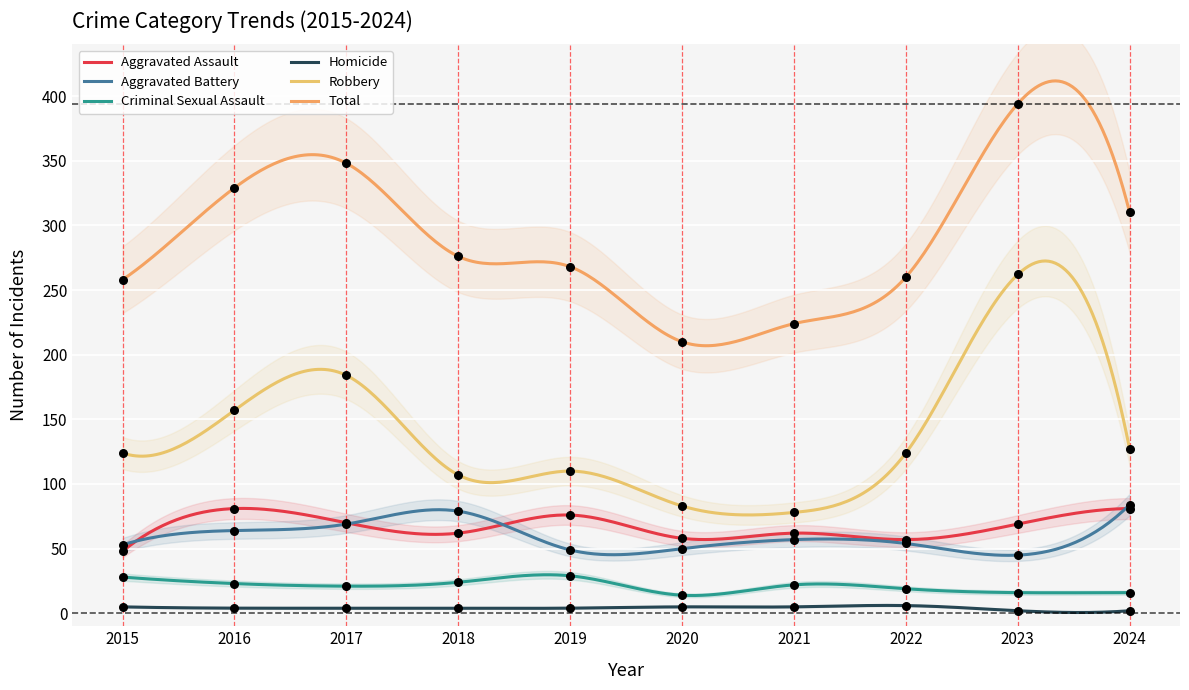

What are all the series names shown in the legend?

Aggravated Assault, Aggravated Battery, Criminal Sexual Assault, Homicide, Robbery, Total